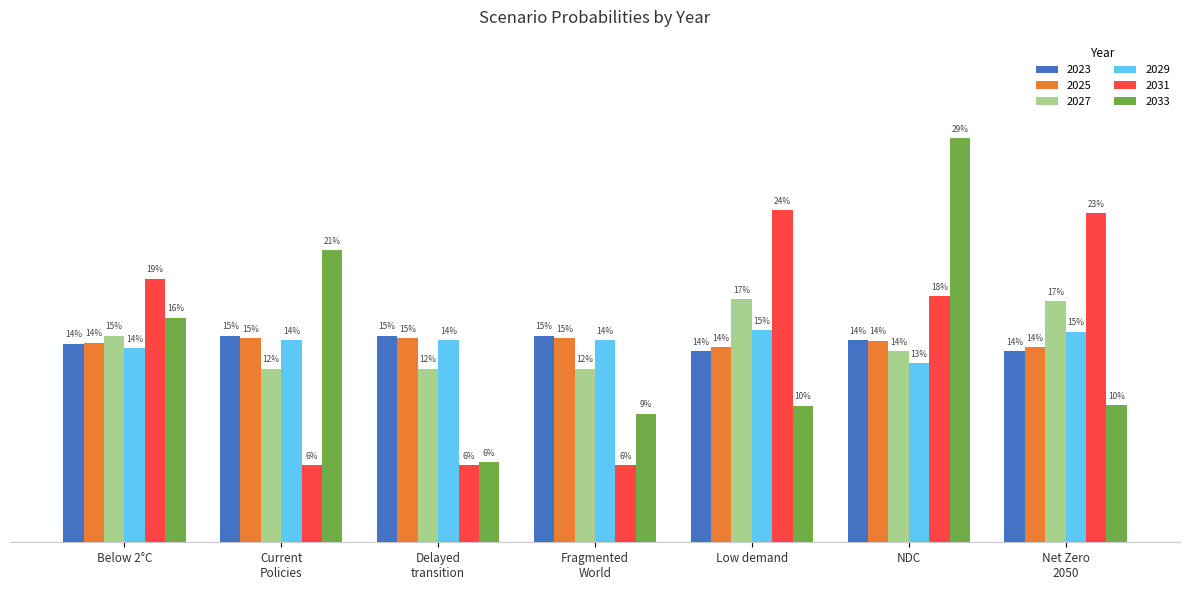

What are all the series names shown in the legend?

2023, 2025, 2027, 2029, 2031, 2033